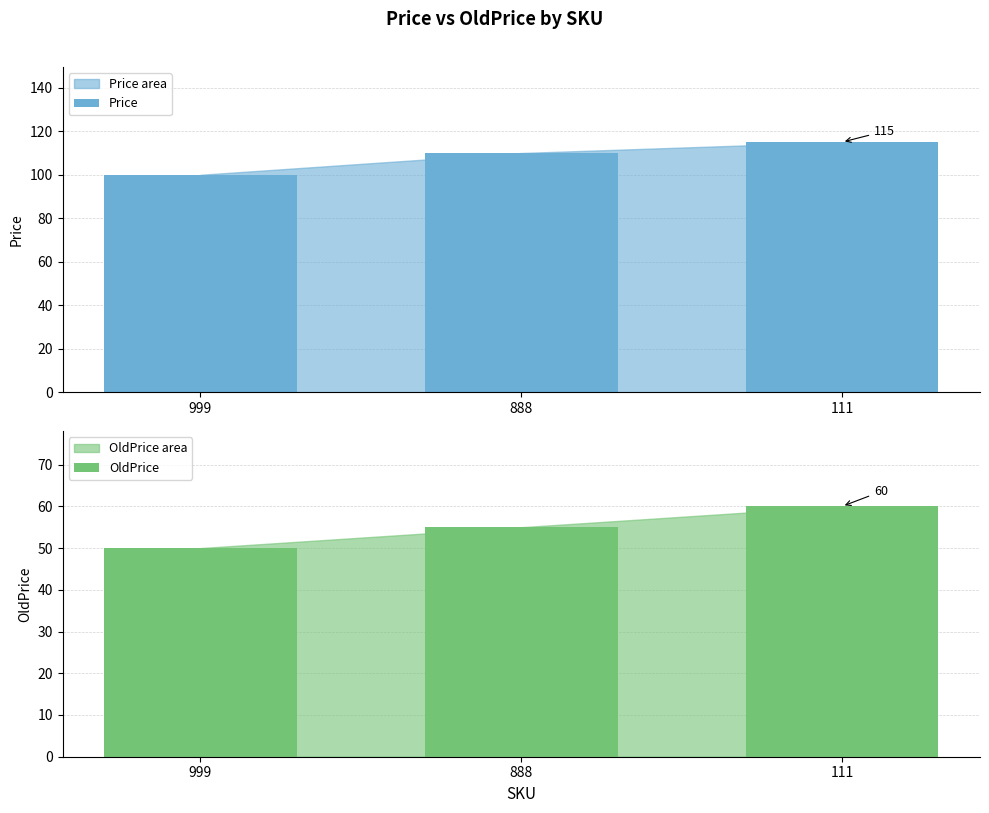

Where is Price nearest to the value 107?

888